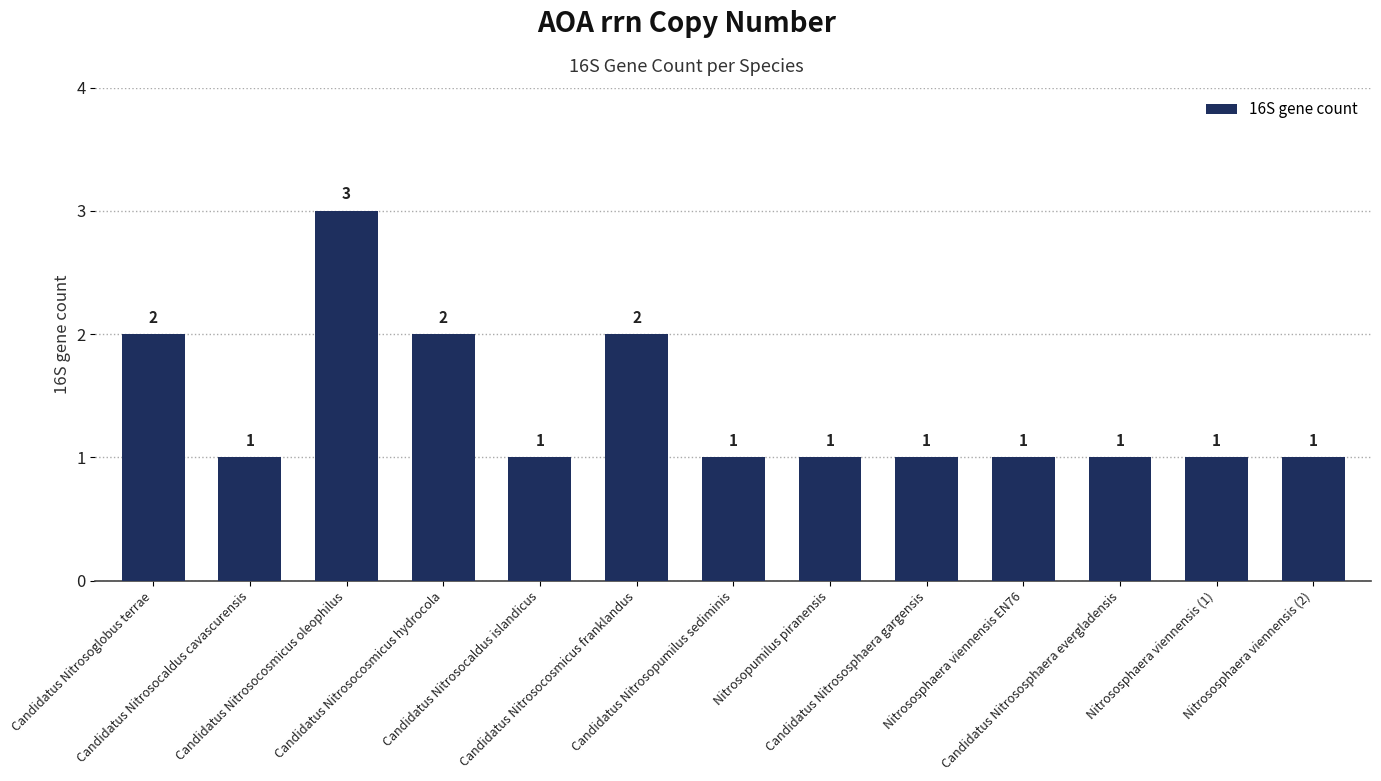

Count the values in the range 1 to 2.

12